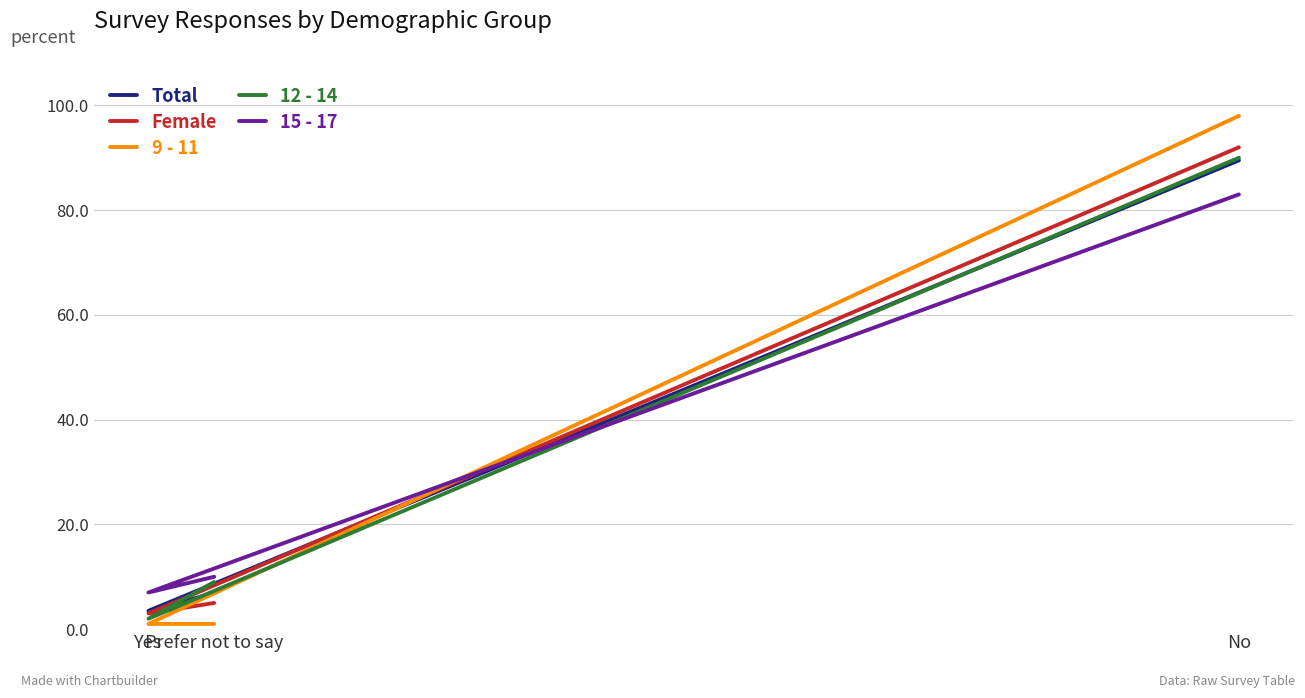

What is the maximum value for 9 - 11?

98.0